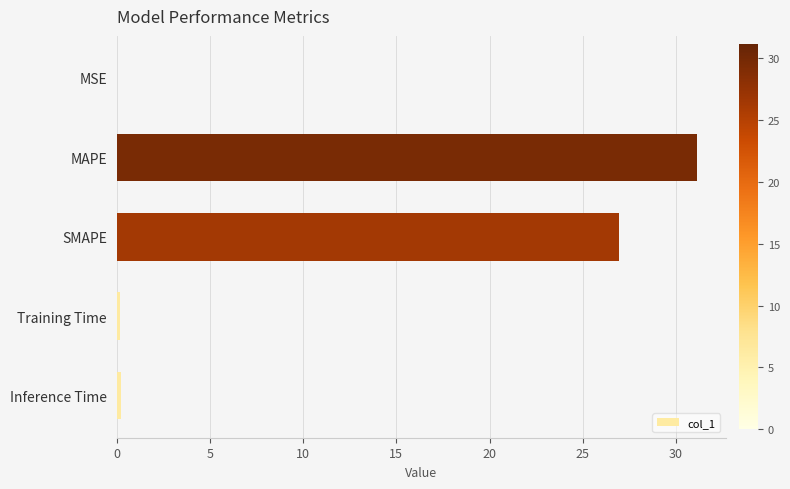

Are the bars grouped side by side (vs. stacked)?

No